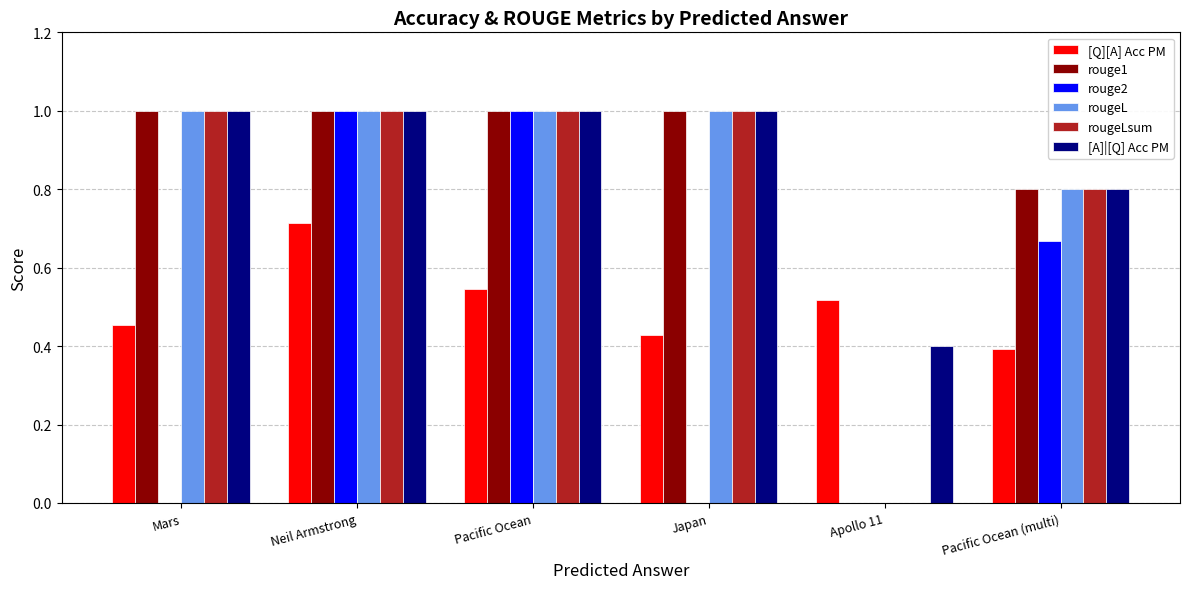

Which series has the largest total across all categories?

[A]|[Q] Acc PM